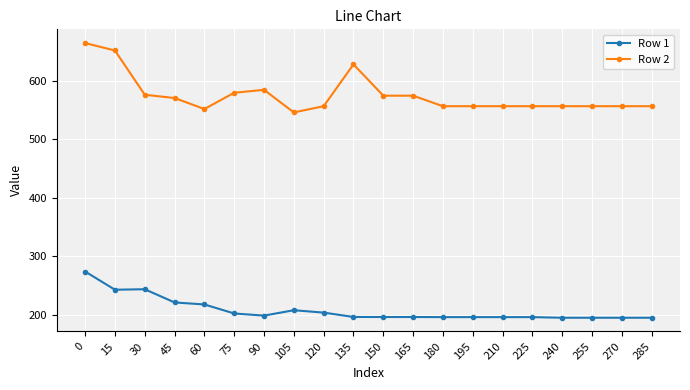

What are all the series names shown in the legend?

Row 1, Row 2